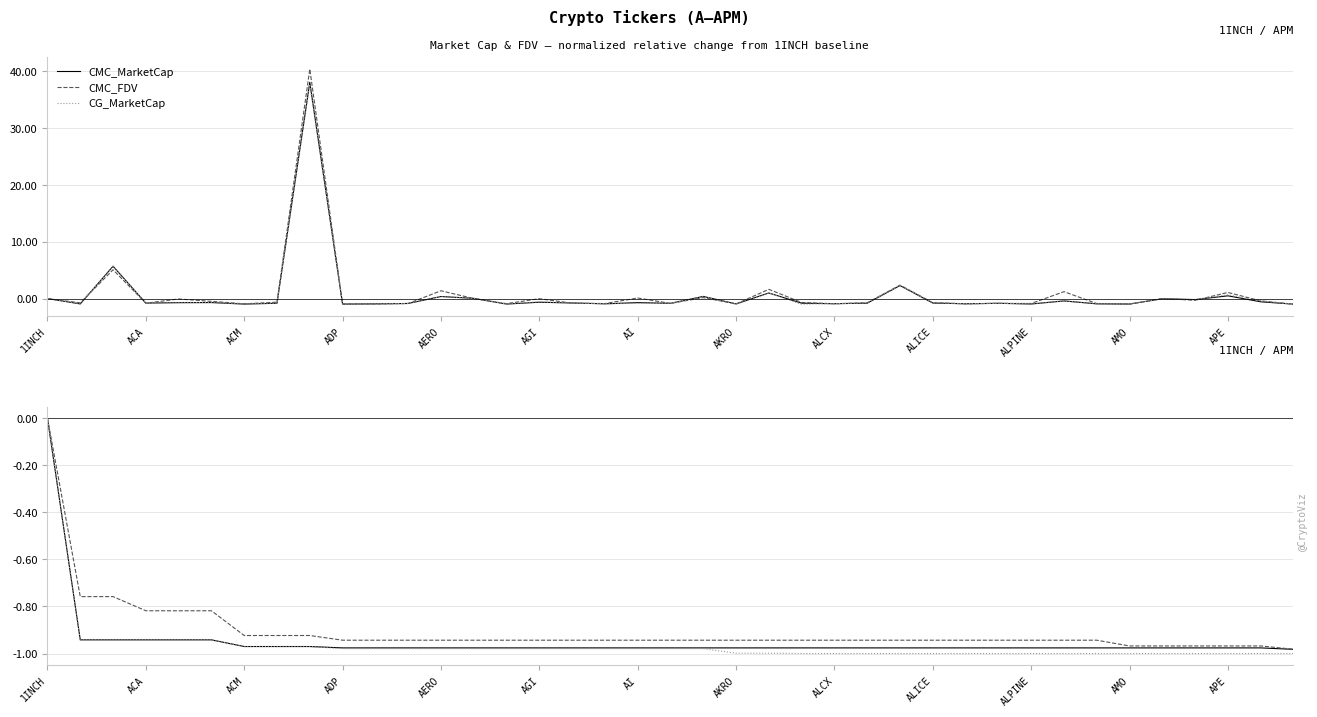

What is the spread (max minus min) of values at AERO?

0.1